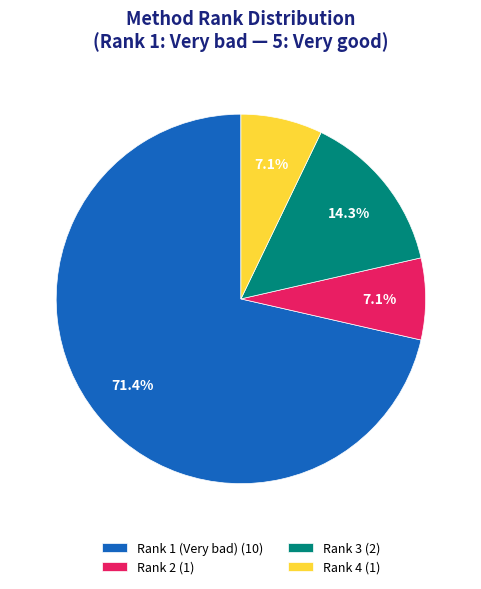

Is Rank 1 (Very bad) (10) the majority of the pie?

Yes